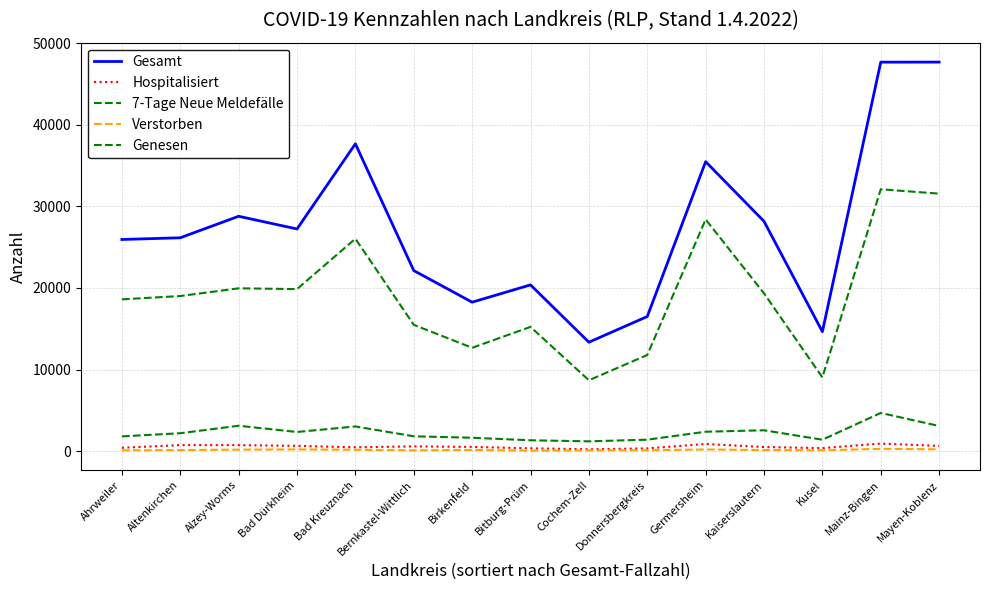

True or false: Verstorben has more than 1 interior local peaks.

True